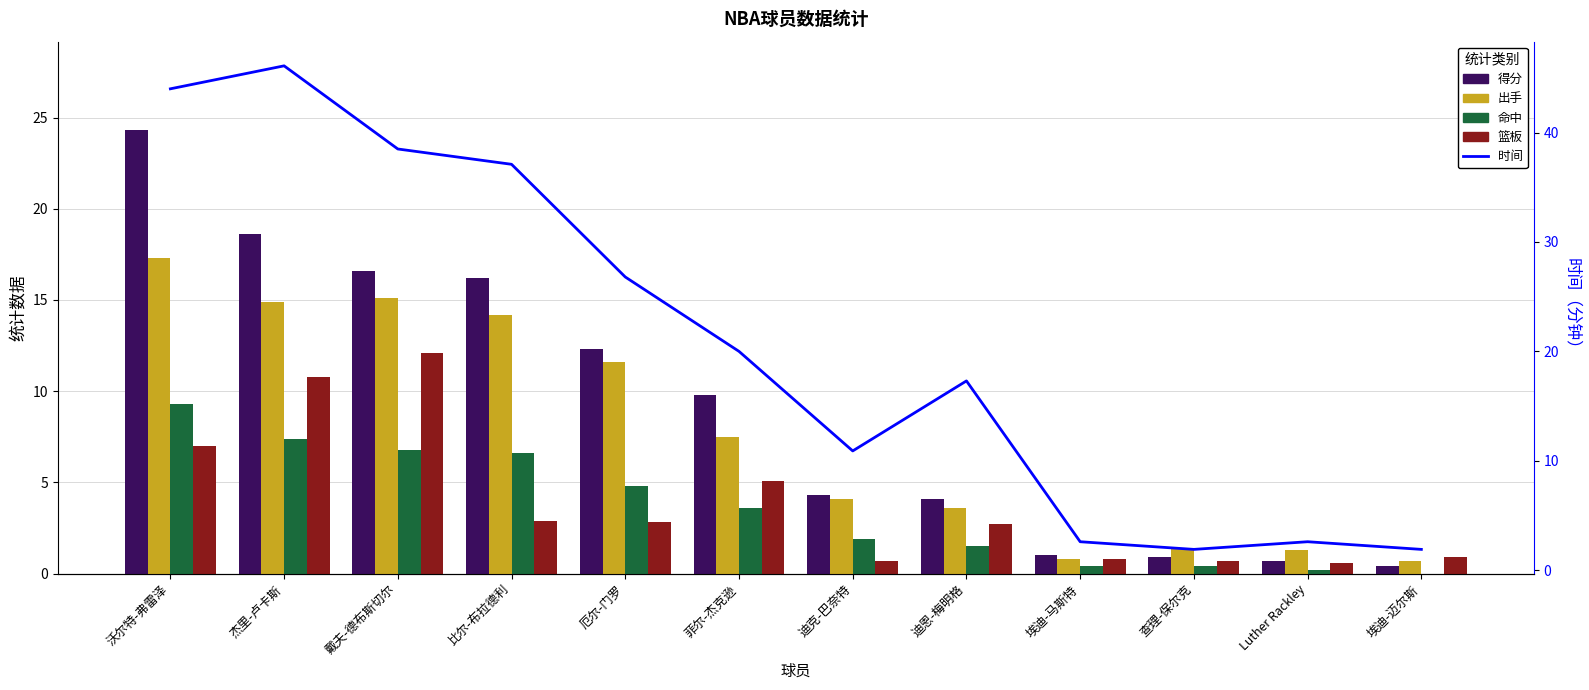

What is the average value of the 时间 series?

20.8